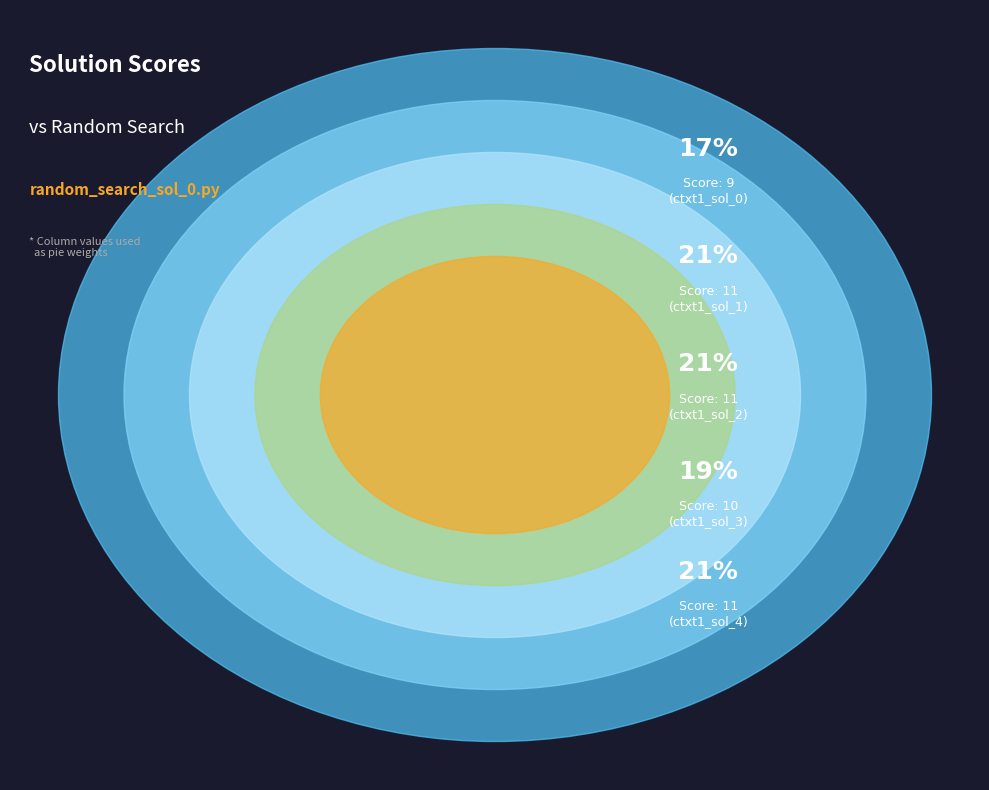

Combined, what portion of the pie is ctxt1_sol_4.py and ctxt1_sol_2.py?

42.3%